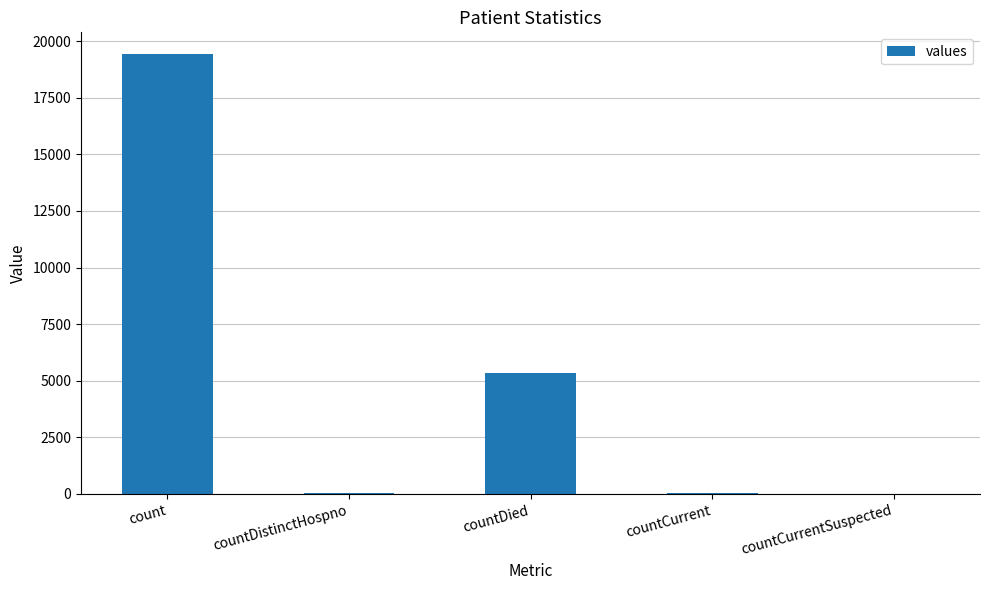

Approximately how many times larger is the value at countDied compared to countCurrent?

89.3